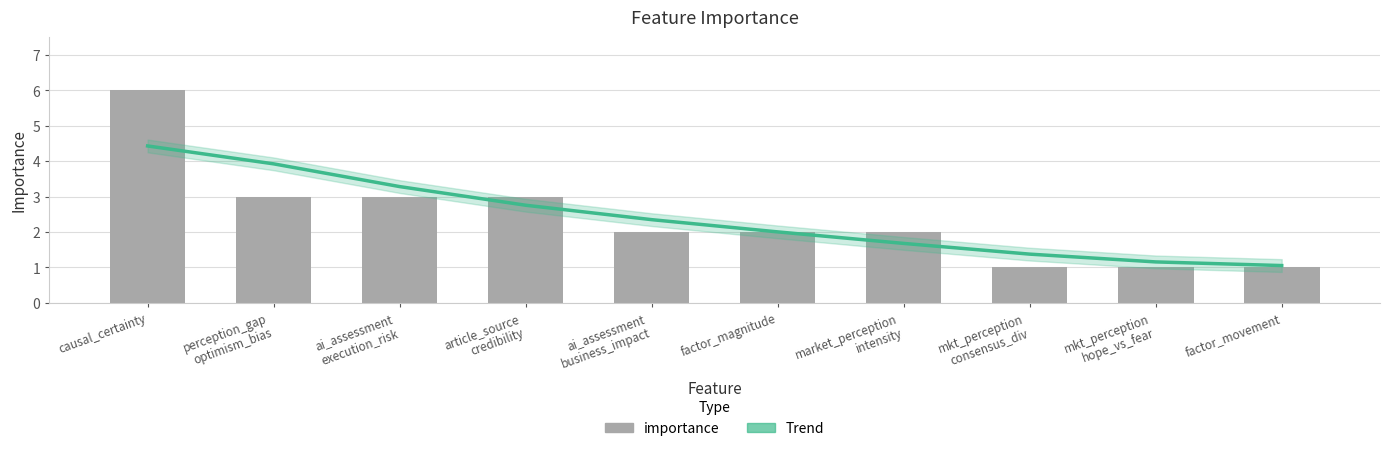

At how many categories does at least one series exceed 5?

1